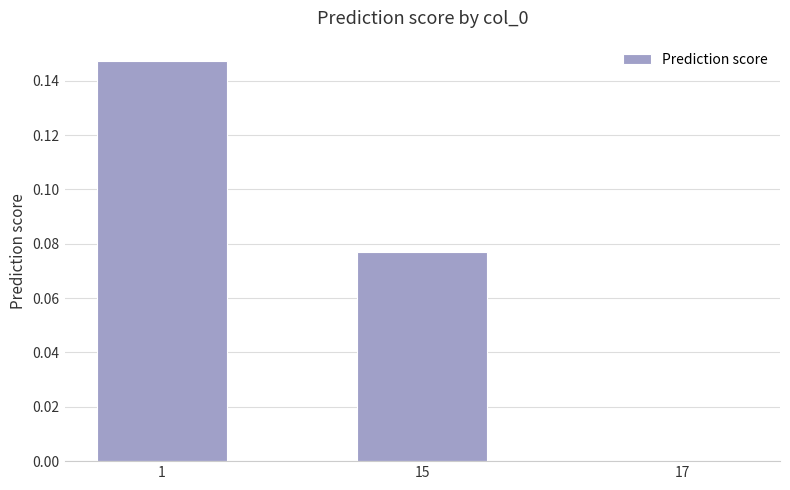

The chart shows a value of 0.0 at 17. True or false?

True